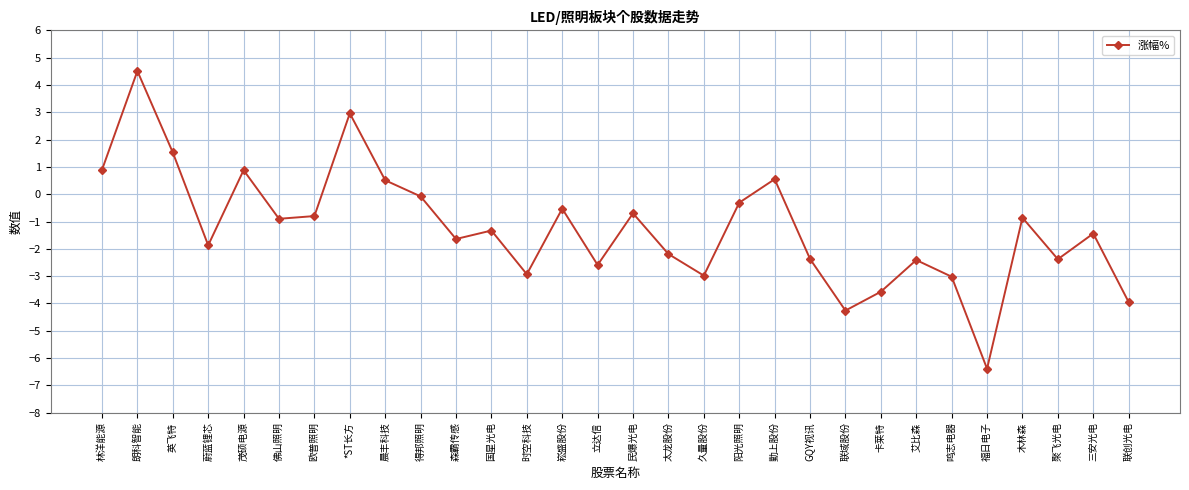

What is the label of the 3rd point from the left?

英飞特